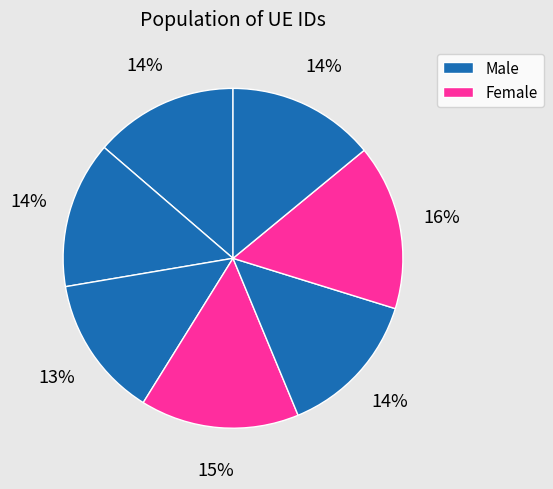

How many slices are in this pie chart?

7